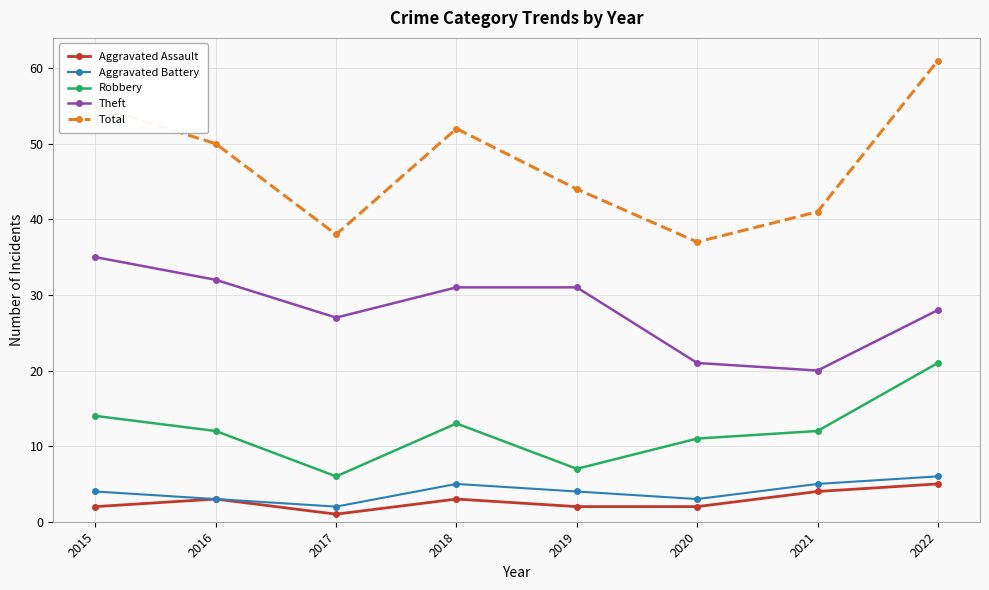

What is the value of the Robbery point at the 2nd from the left?

12